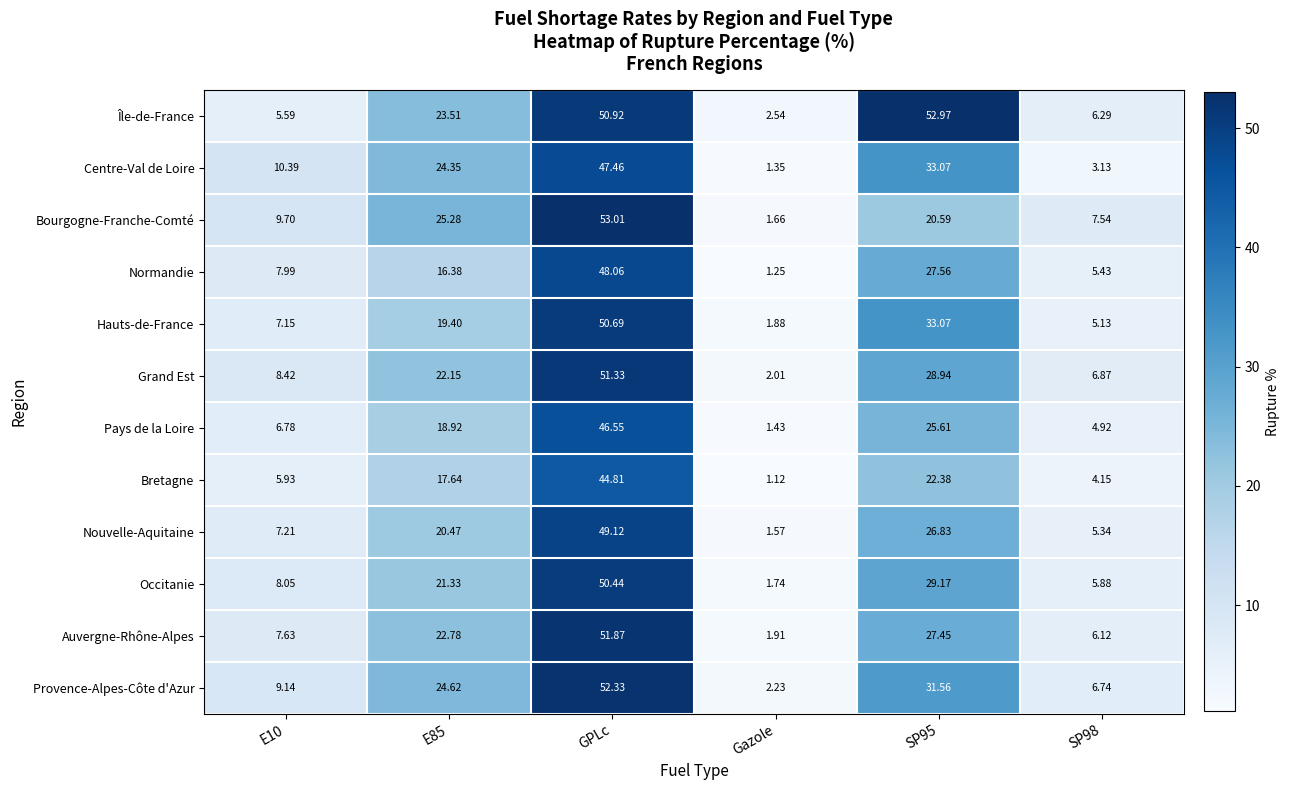

Which series has the largest total across all categories?

Île-de-France